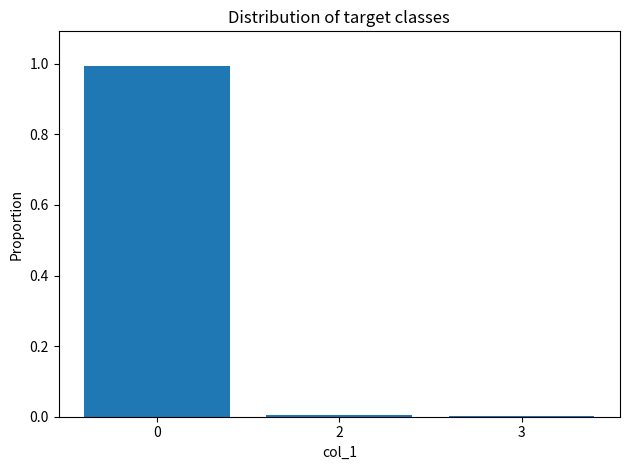

What is the sum of all values?

1.0